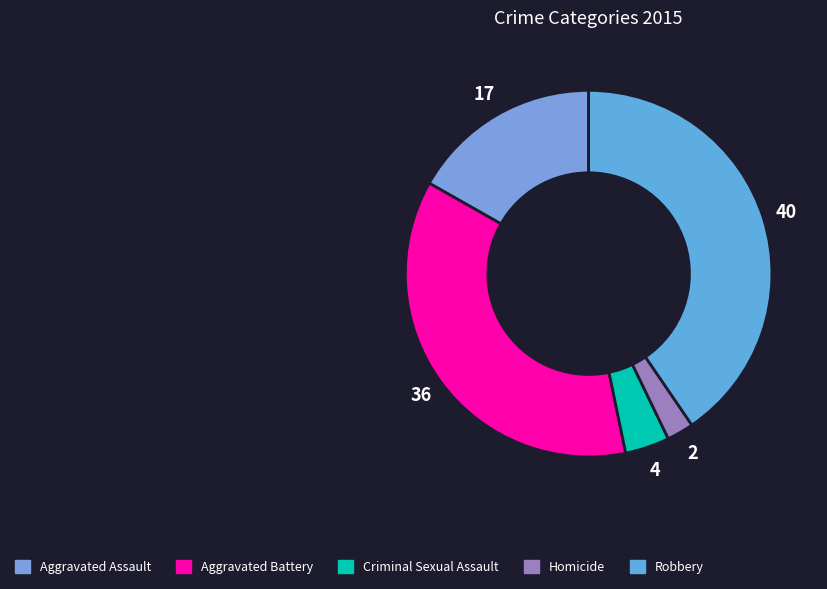

Count the number of slices in the pie.

5